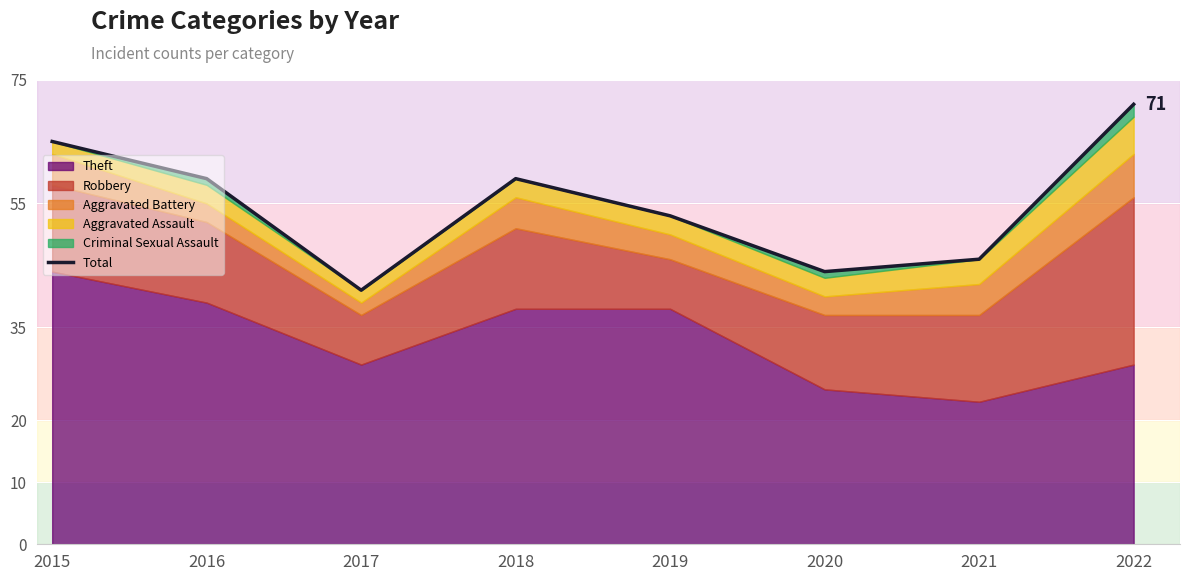

How many lines are shown in the chart?

1